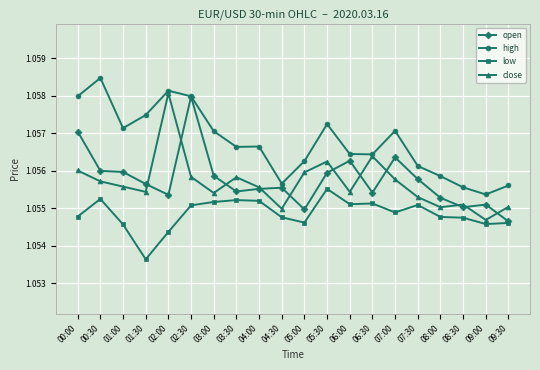

Rank the series at 08:00 from highest to lowest value.

high, open, close, low